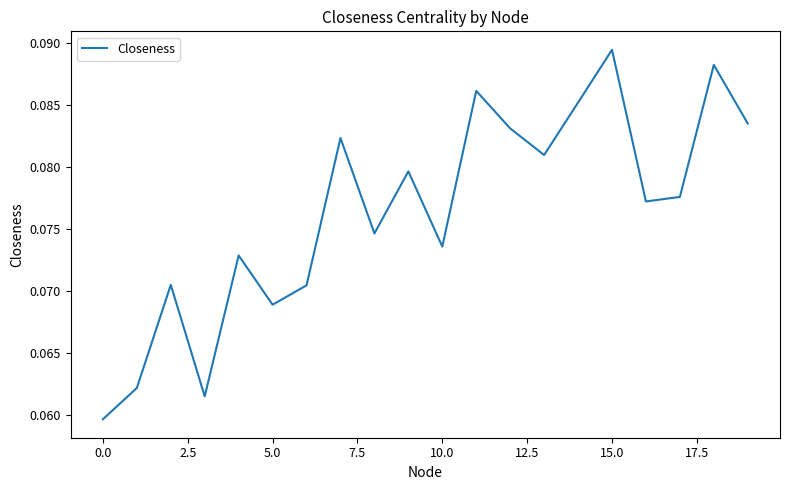

How many values are between 0 and 1?

20